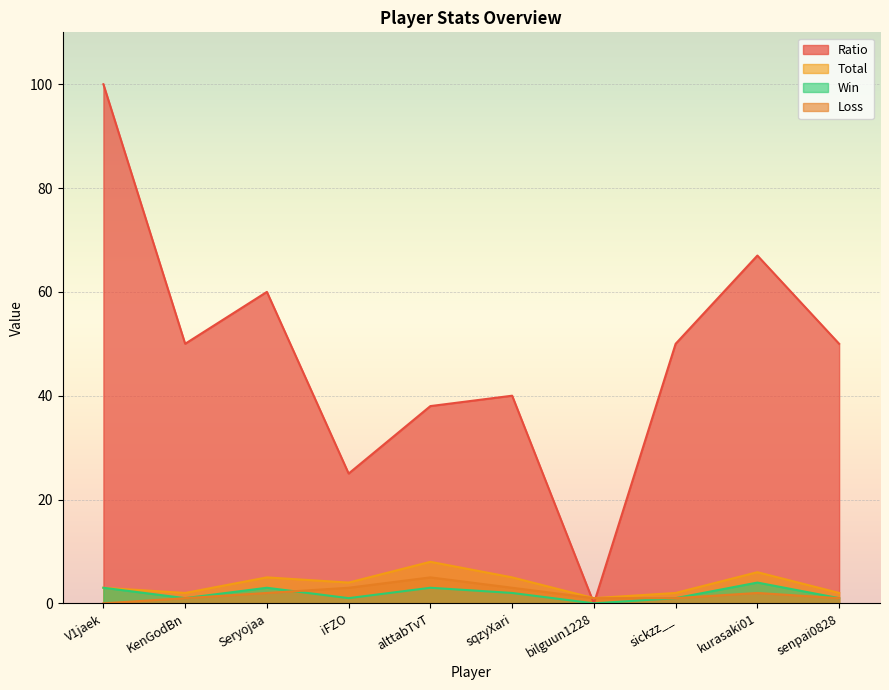

Reading right to left, what are all the values shown in this chart?

Ratio: 50	67	50	0	40	38	25	60	50	100
Total: 2	6	2	1	5	8	4	5	2	3
Win: 1	4	1	0	2	3	1	3	1	3
Loss: 1	2	1	1	3	5	3	2	1	0